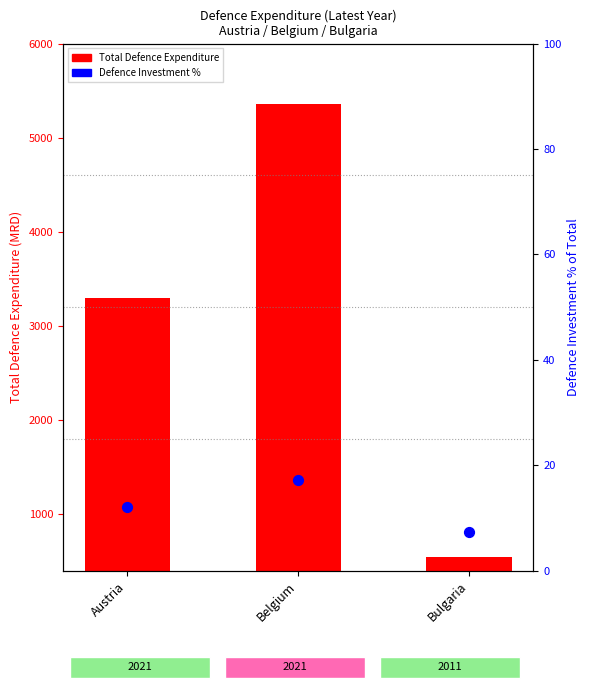

What are all the series names shown in the legend?

Total Defence Expenditure, Defence Investment %